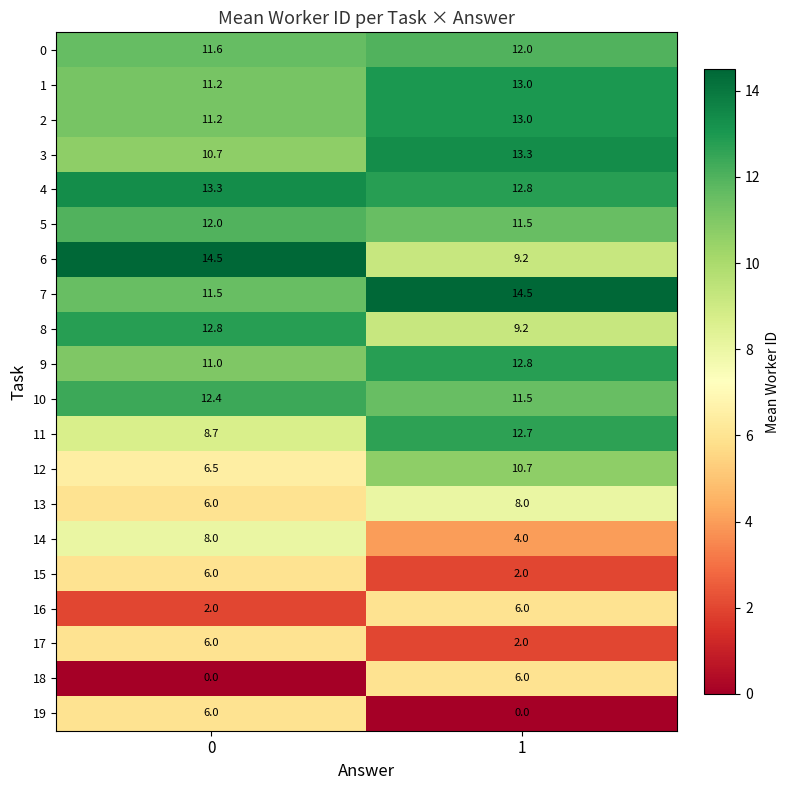

Count the number of data series in this chart.

20